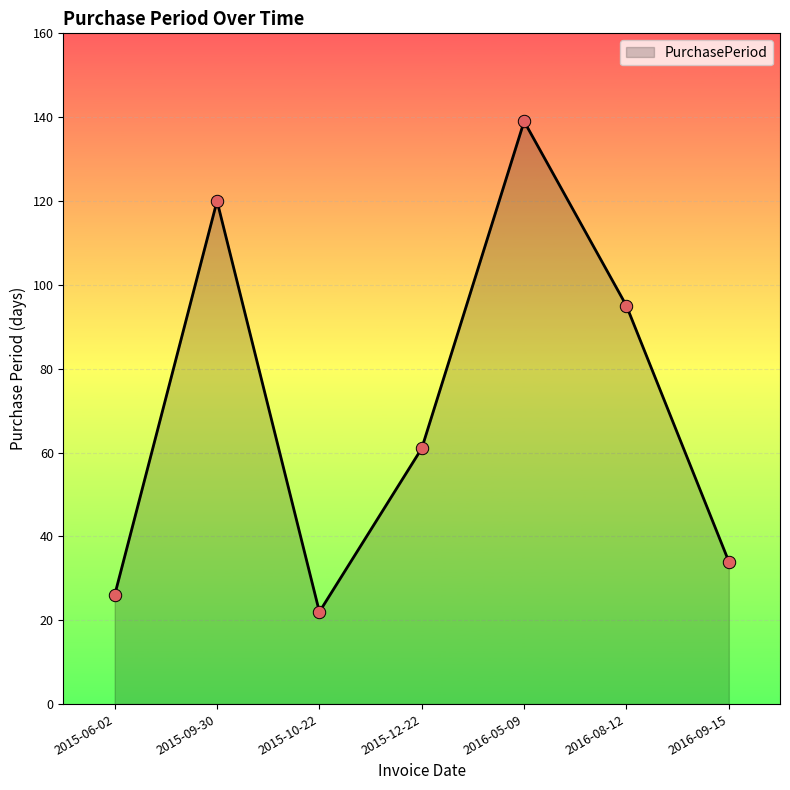

Between 2015-06-02 and 2016-08-12, which is larger?

2016-08-12